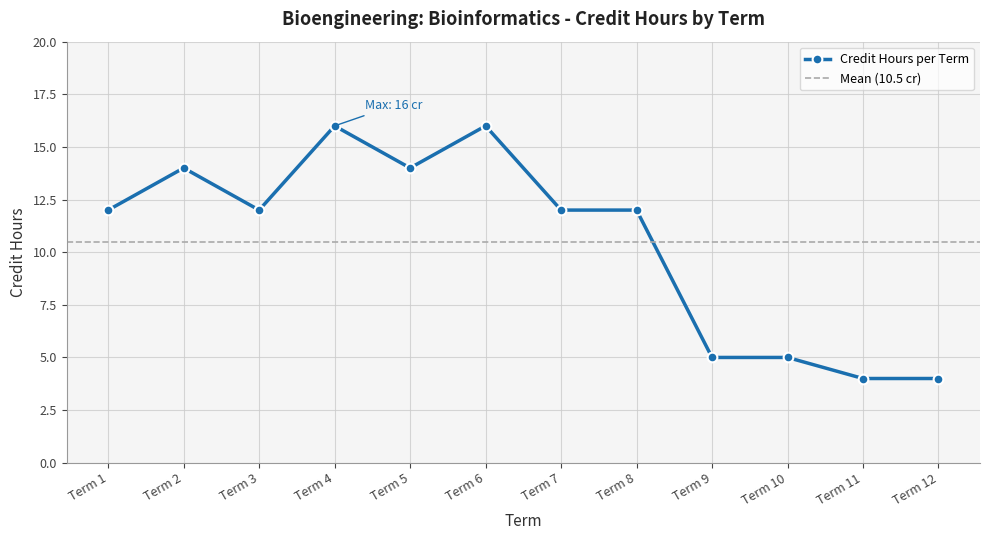

What is the highest value of the Credit Hours per Term series?

16